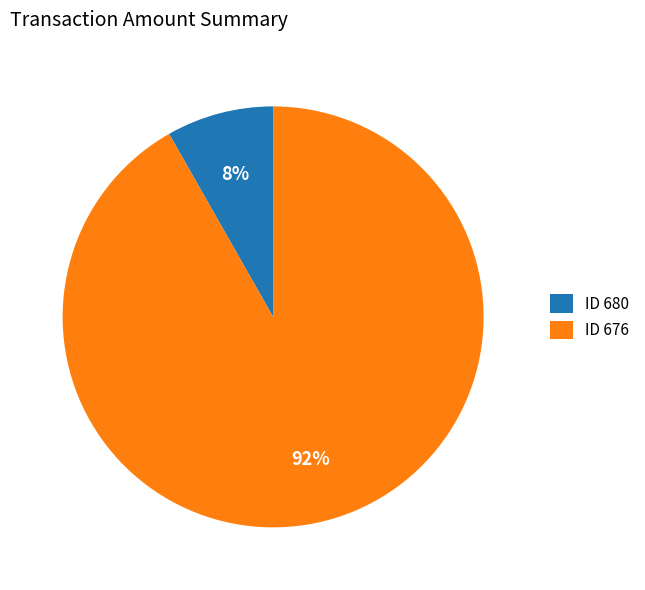

Is there any slice that represents more than half of the pie?

Yes